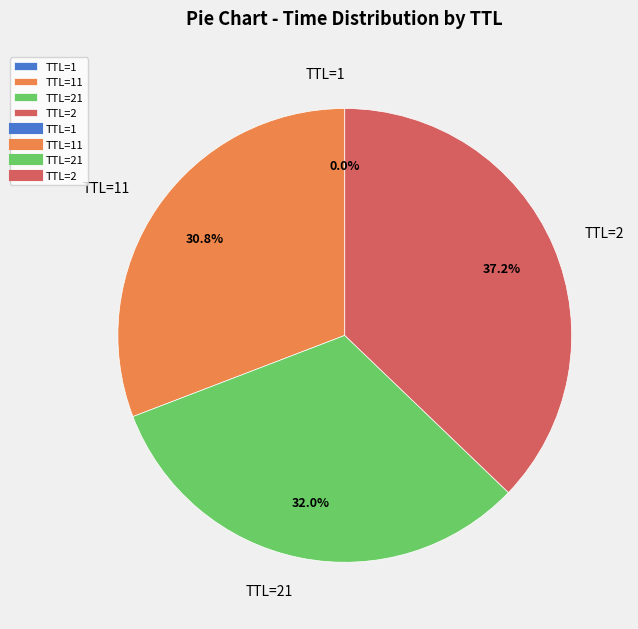

Is the sum of TTL=2 and TTL=21 greater than half?

Yes